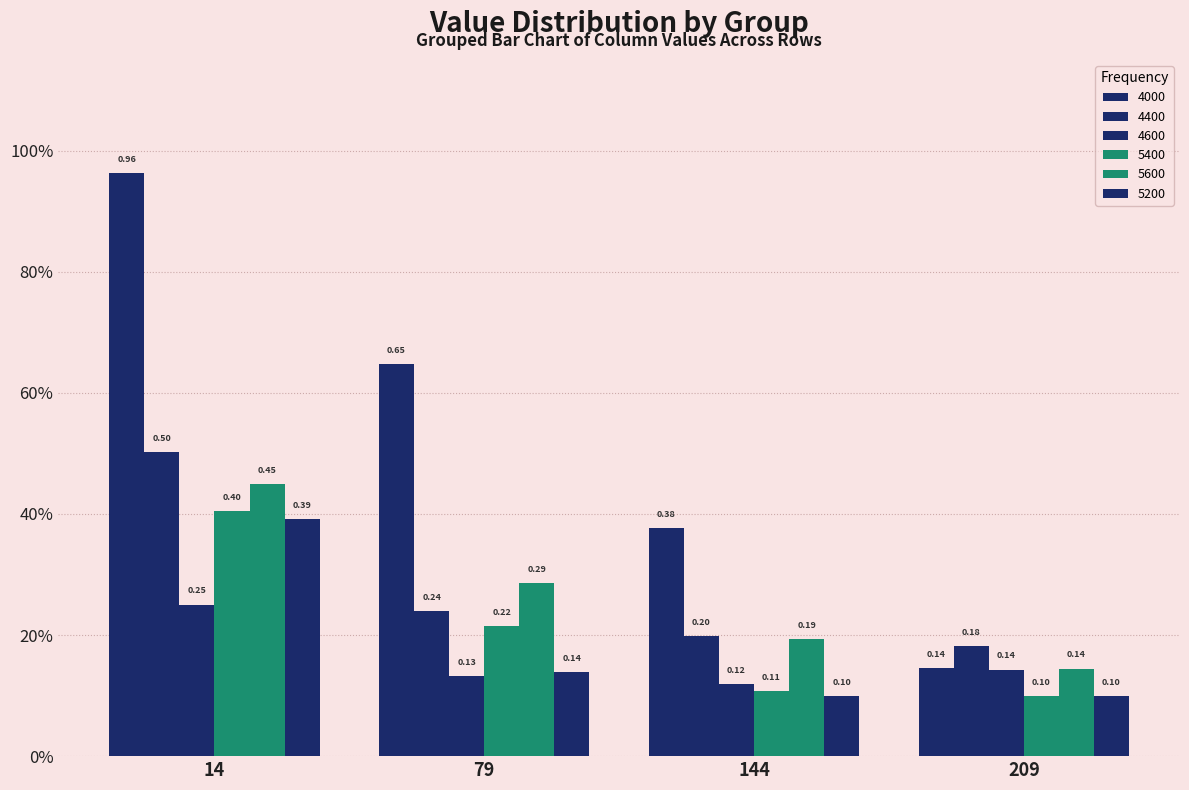

Does the chart contain any negative values?

No